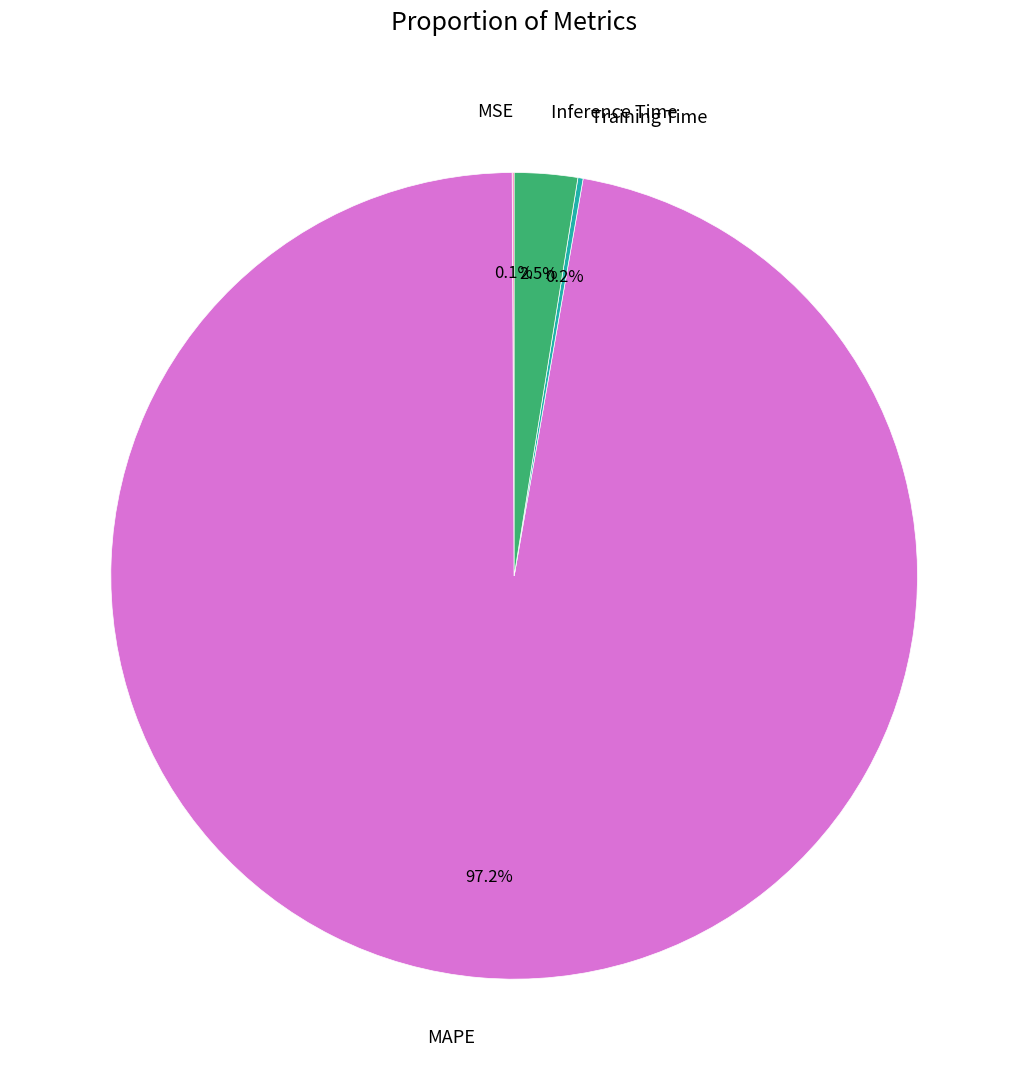

Which category accounts for the majority?

MAPE